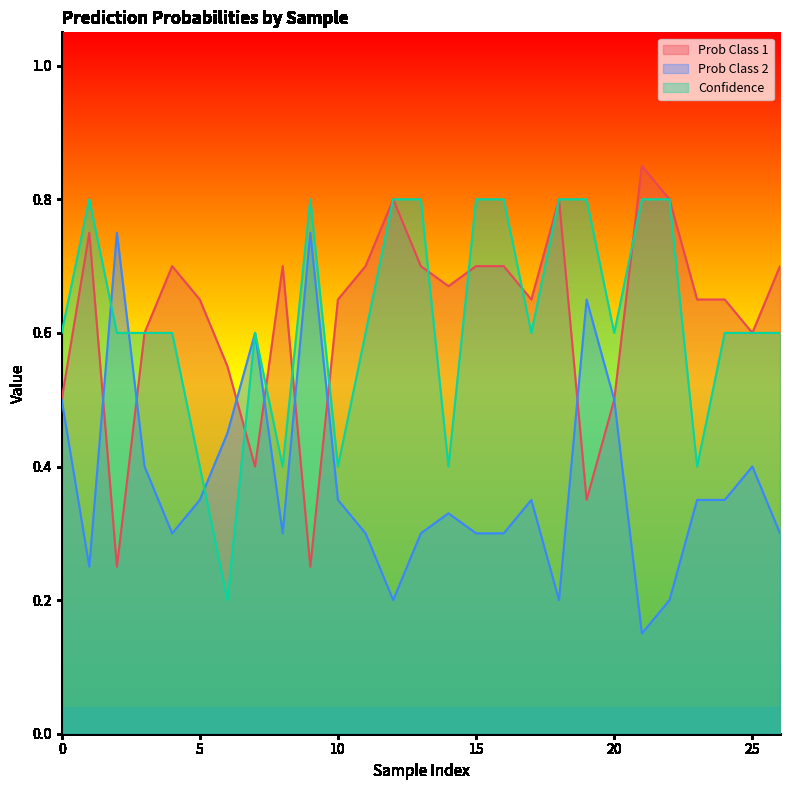

What are all the series names shown in the legend?

Prob Class 1, Prob Class 2, Confidence